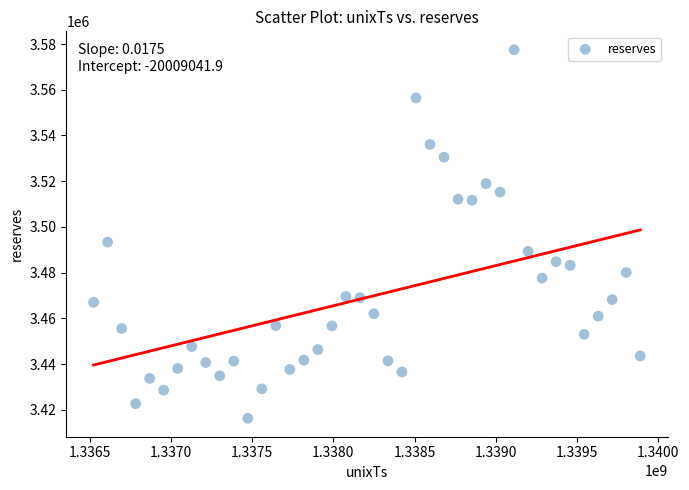

What Y value in the scatter plot is closest to 3496893?

3493373.7